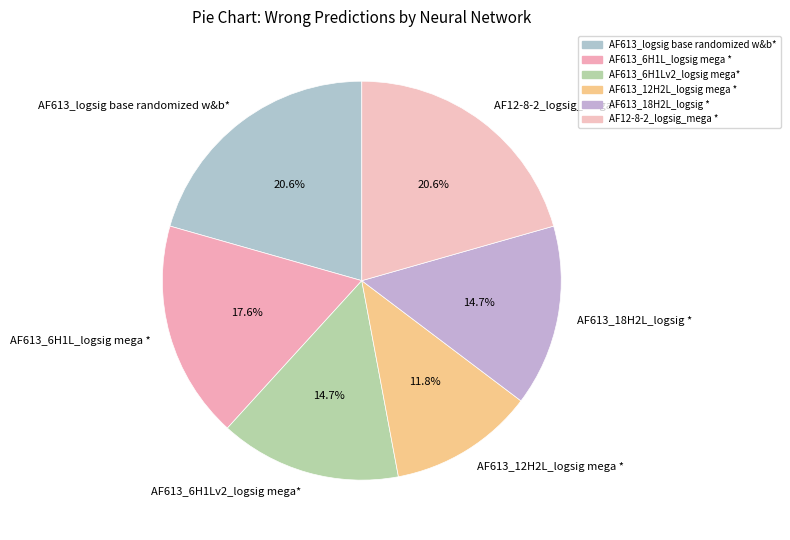

Which slice is the smallest?

AF613_12H2L_logsig mega *